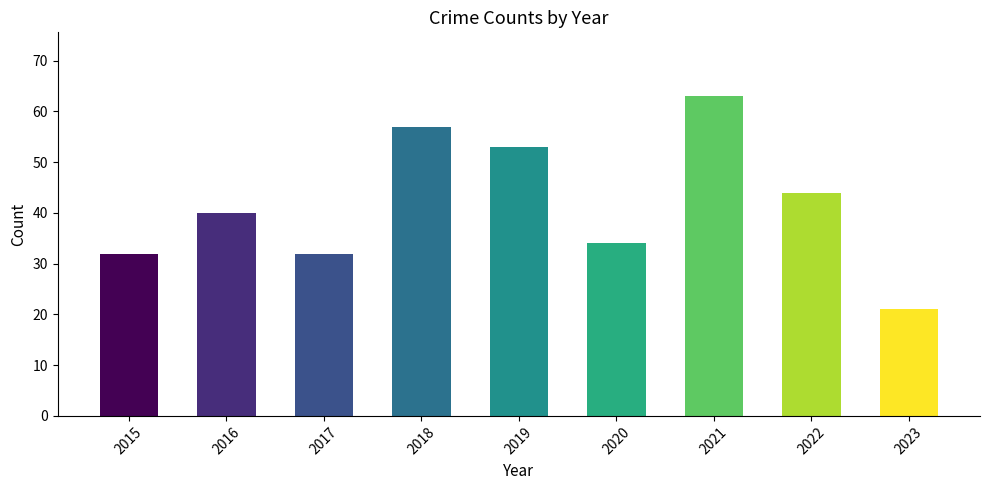

How many data points are less than 40?

4